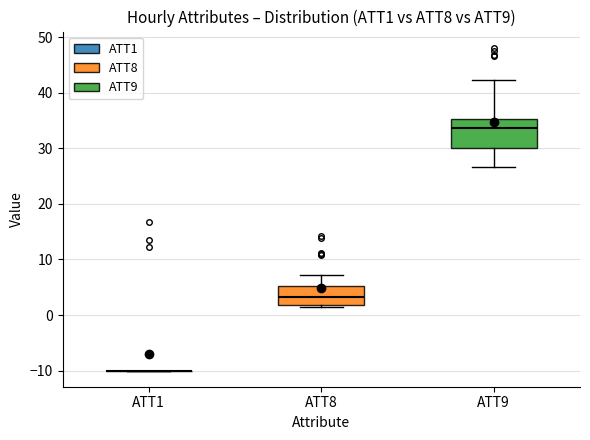

Reading left to right, read every box against the y-axis: the position of its median line, the range the box covers, and the ends of its whiskers. The values are not printed on the chart, so give them approximately, as read against the axis.

ATT1: box collapsed to a line at -10, whiskers -10 to -10
ATT8: median 3, box 2 to 5, whiskers 1 to 7
ATT9: median 34, box 30 to 35, whiskers 27 to 42